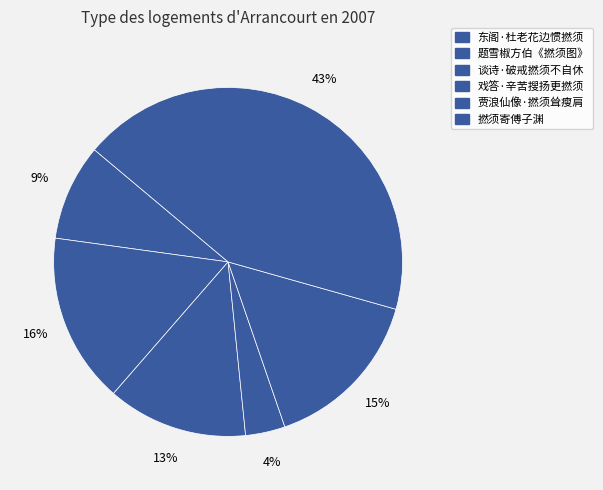

What is the ratio of the value at 撚须寄傅子渊 to the value at 东阁·杜老花边惯撚须?

4.8